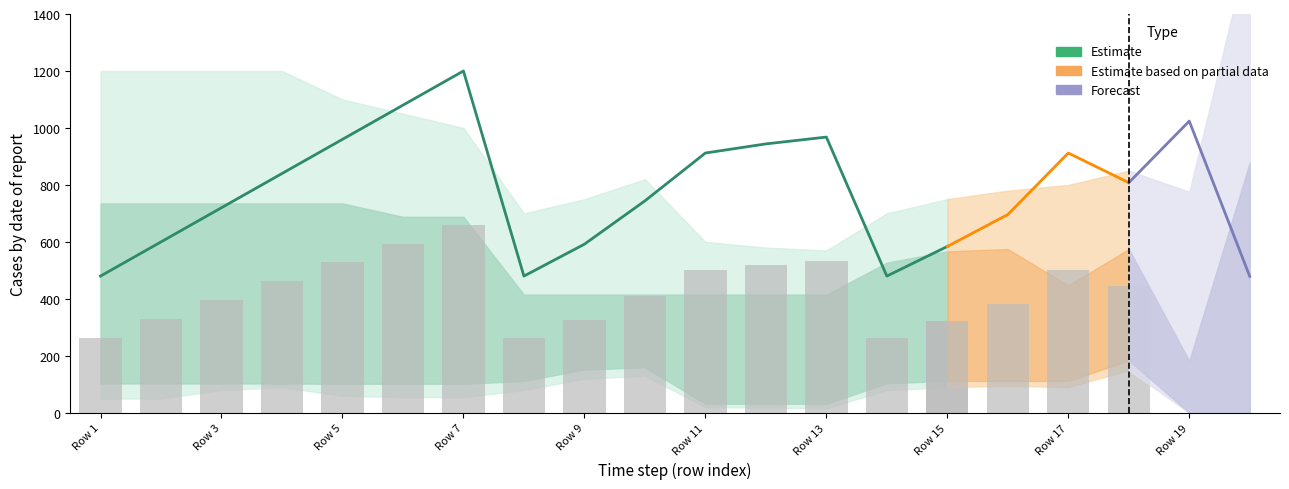

Rank the series at Row 9 from highest to lowest value.

y_wide_upper, y_center, y_upper, y_lower, y_wide_lower